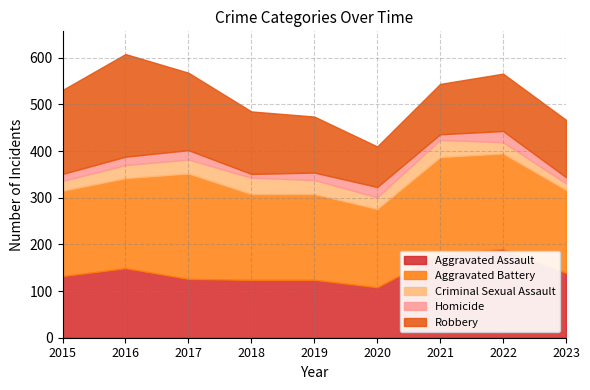

Where is the first local minimum for Aggravated Battery?

2020